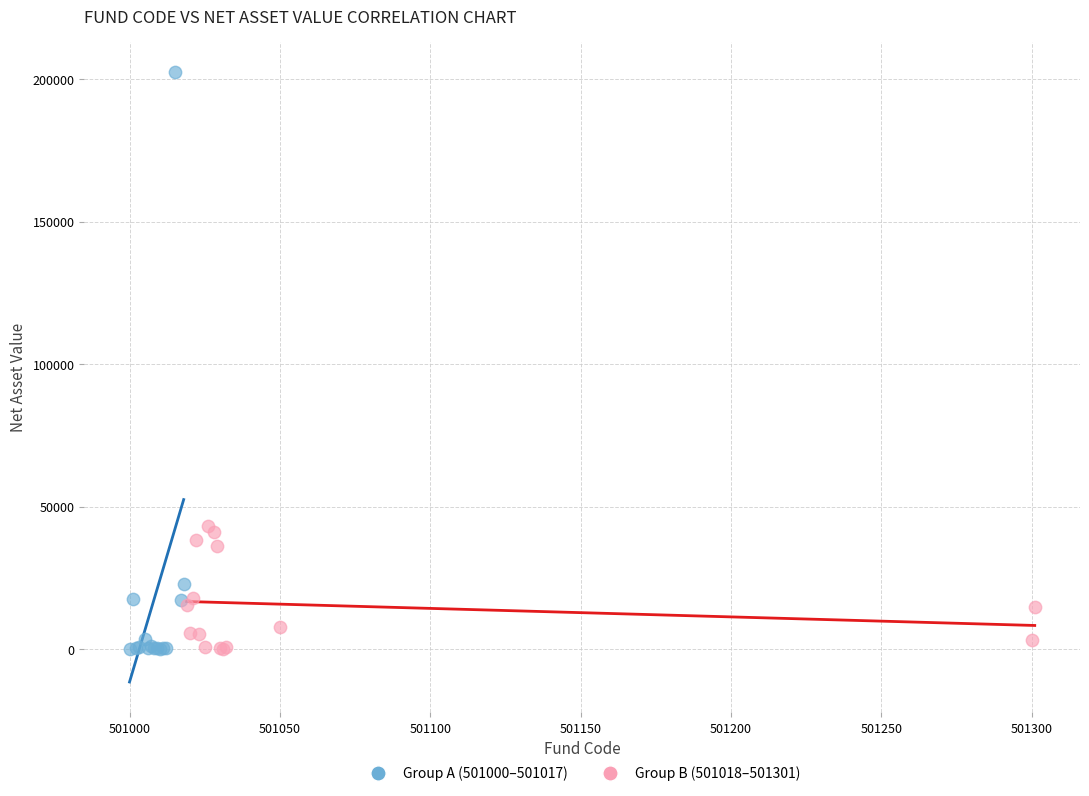

Which series contains the highest Y value?

Group A (501000–501017)